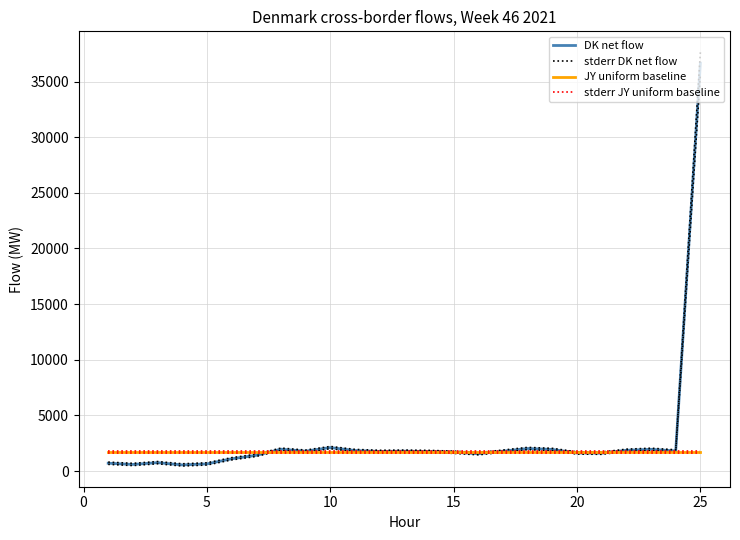

What are all the series names shown in the legend?

DK net flow, stderr DK net flow, JY uniform baseline, stderr JY uniform baseline